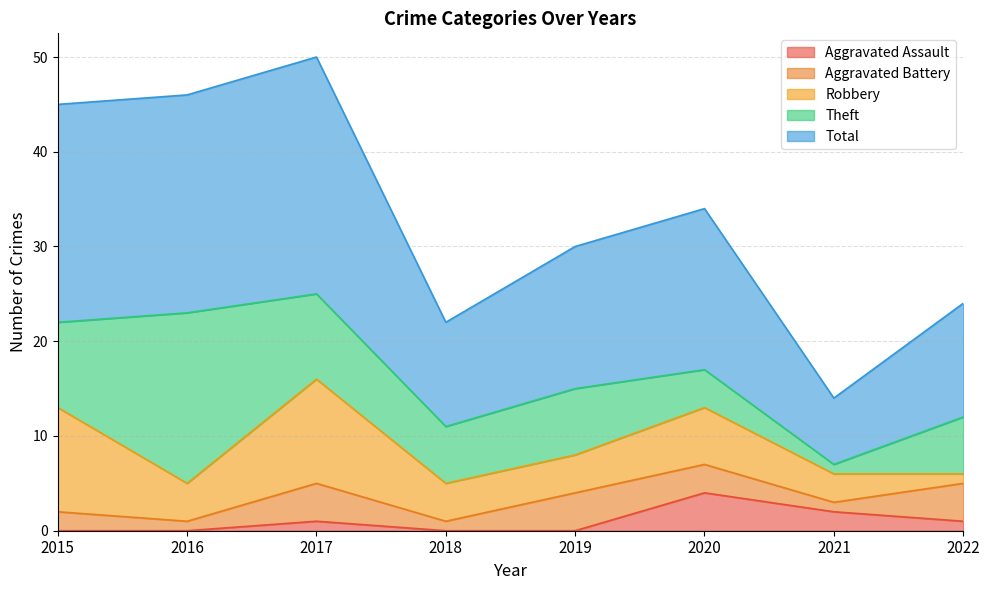

Is it true that Aggravated Assault equals -2 at 2015?

False